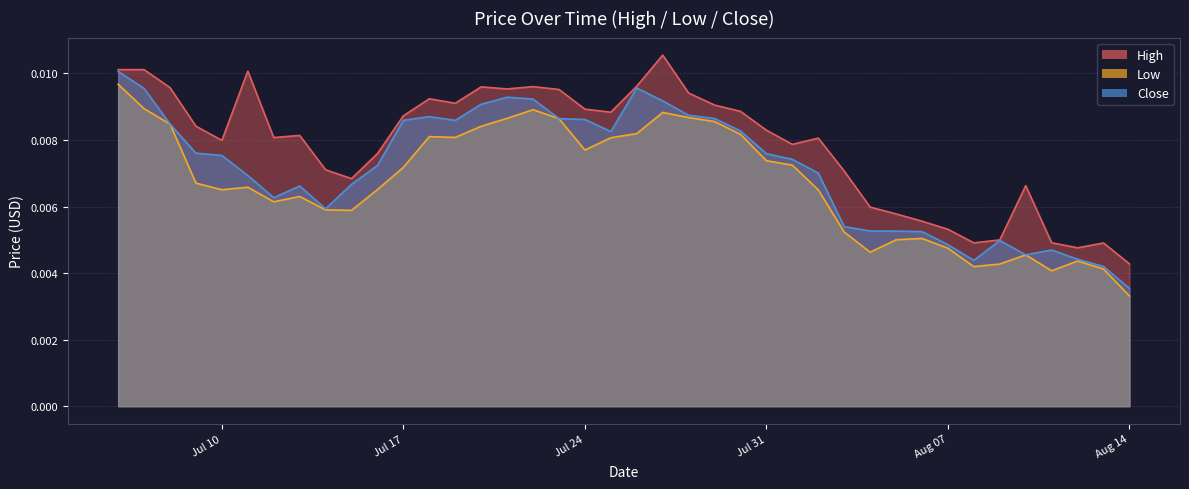

Which category has the highest value in the Close series?

2018-07-06